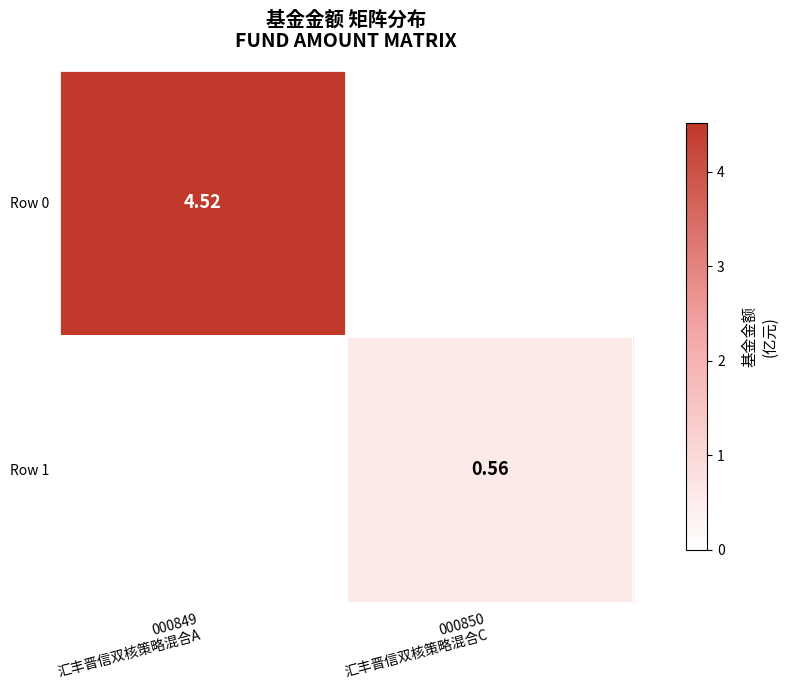

What is the sum of all Row 0 values?

4.5